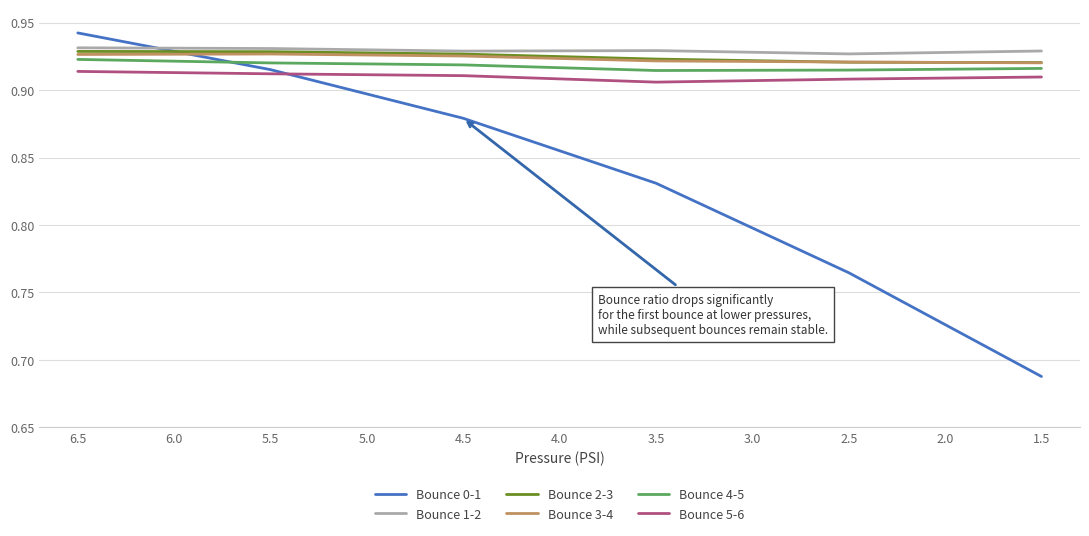

How many lines are shown in the chart?

6